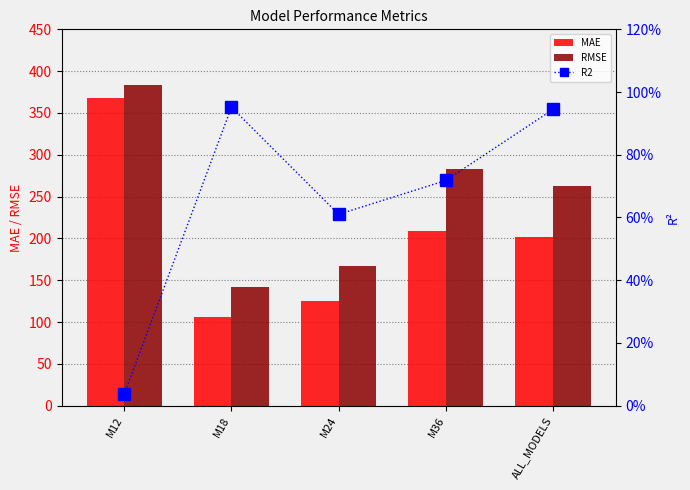

At M12, list the series in order from largest to smallest.

RMSE, MAE, R2